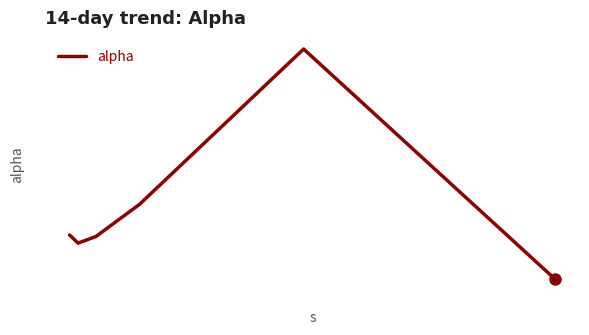

Is this an area chart (filled region under the line)?

No